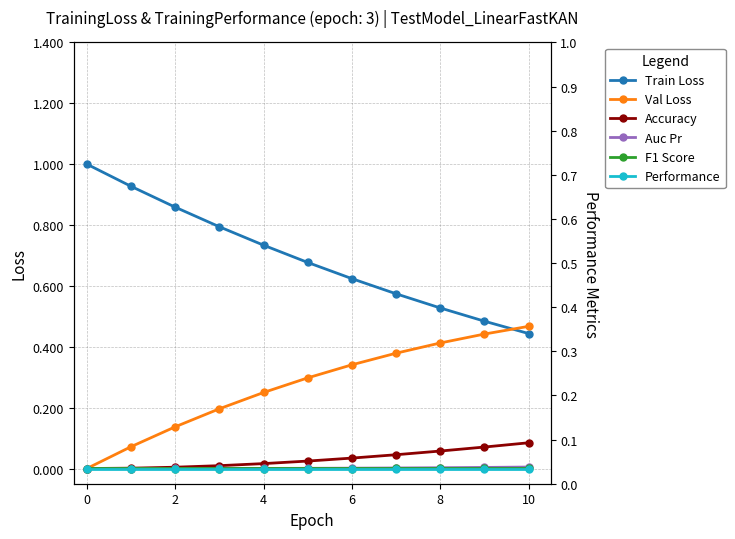

What is the approximate value of Val Loss at 9?

0.4